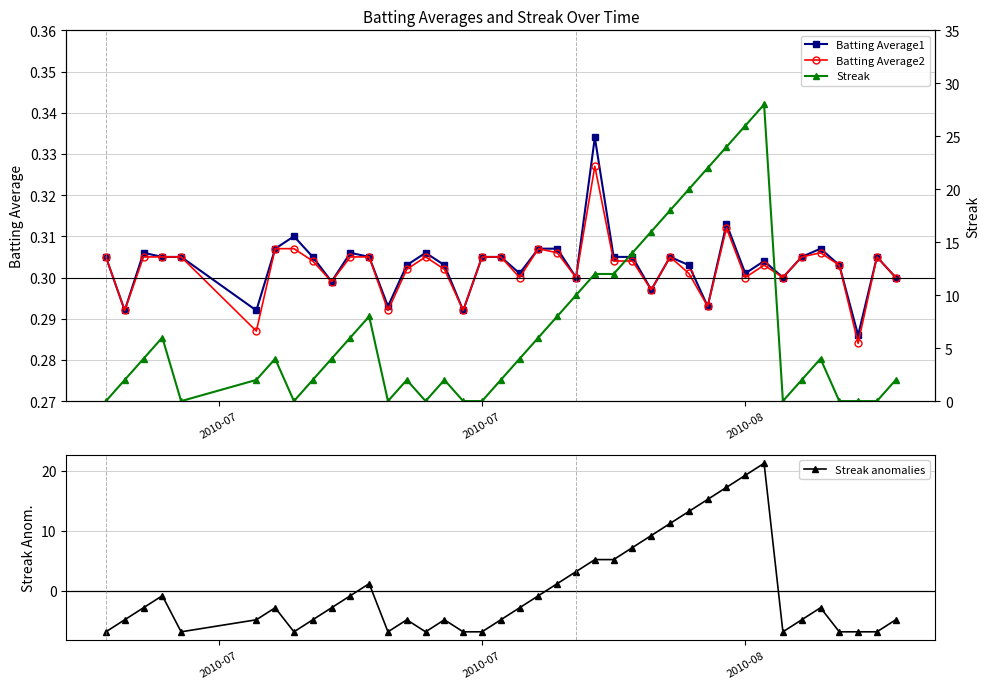

Count the Batting Average2 values in the range 0 to 1.

40